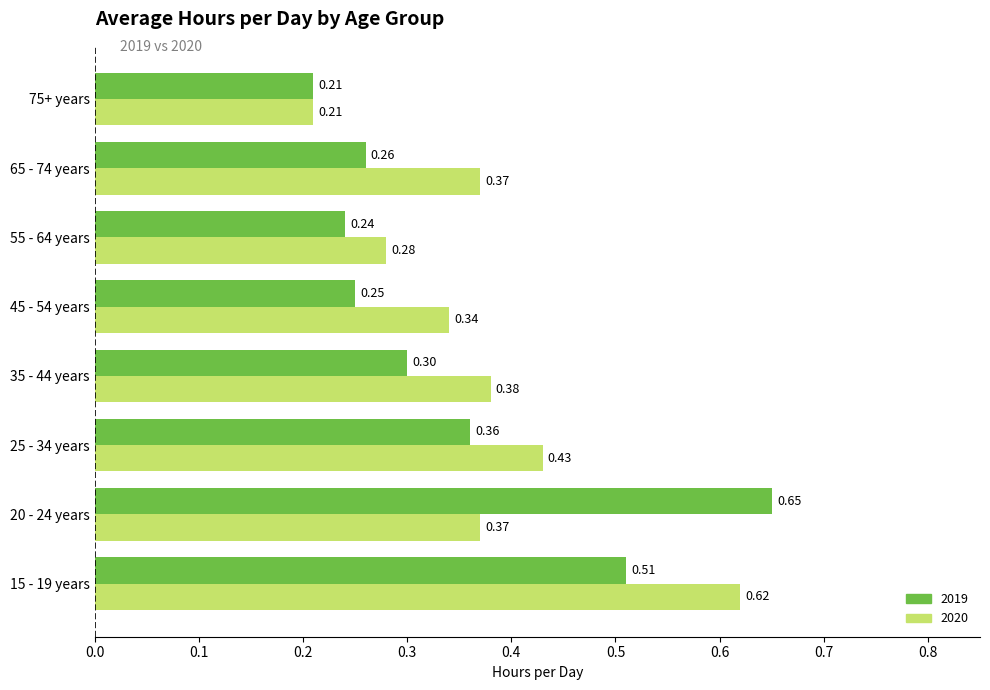

What is the total value across all series at 15 - 19 years?

1.1